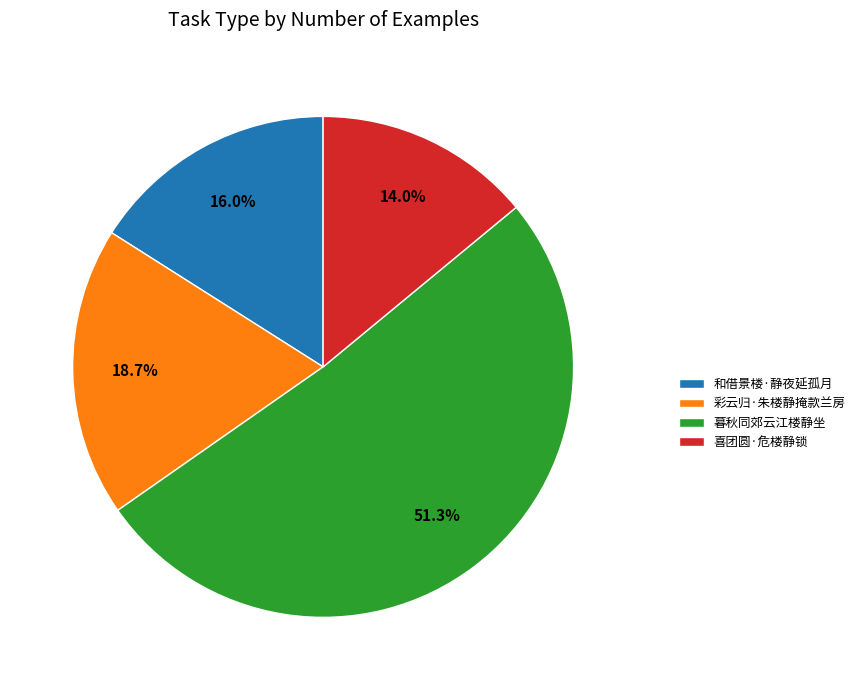

Between 和借景楼·静夜延孤月 and 喜团圆·危楼静锁, which is larger?

和借景楼·静夜延孤月